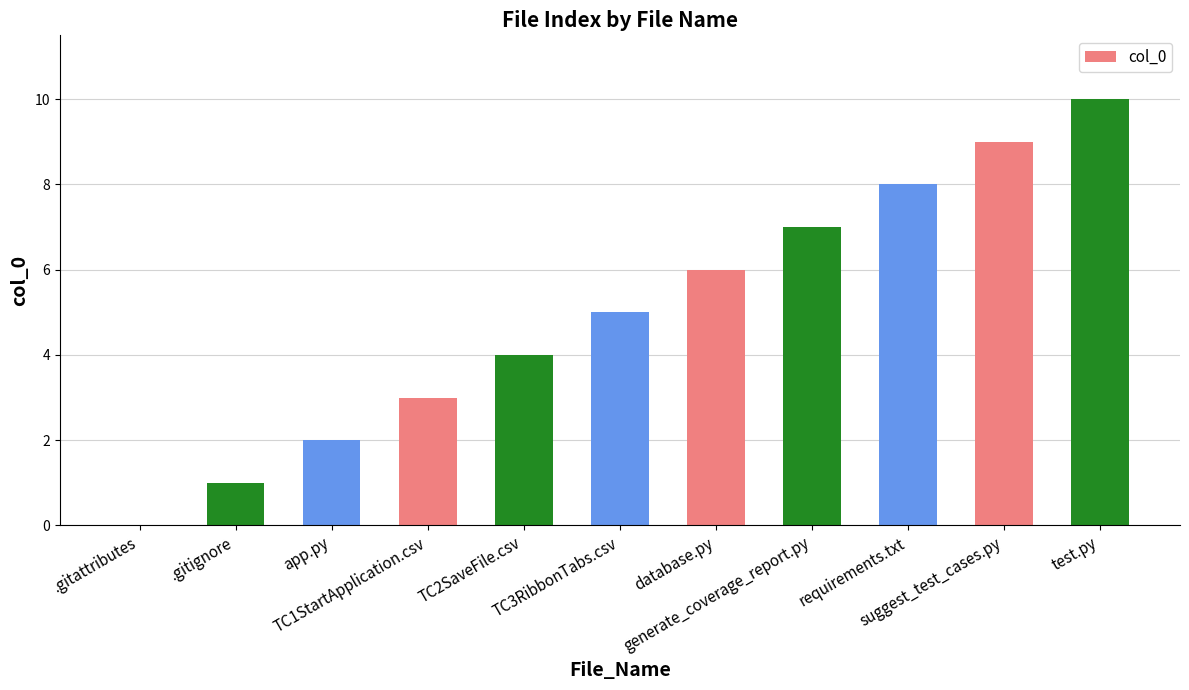

What is the sum of all values?

55